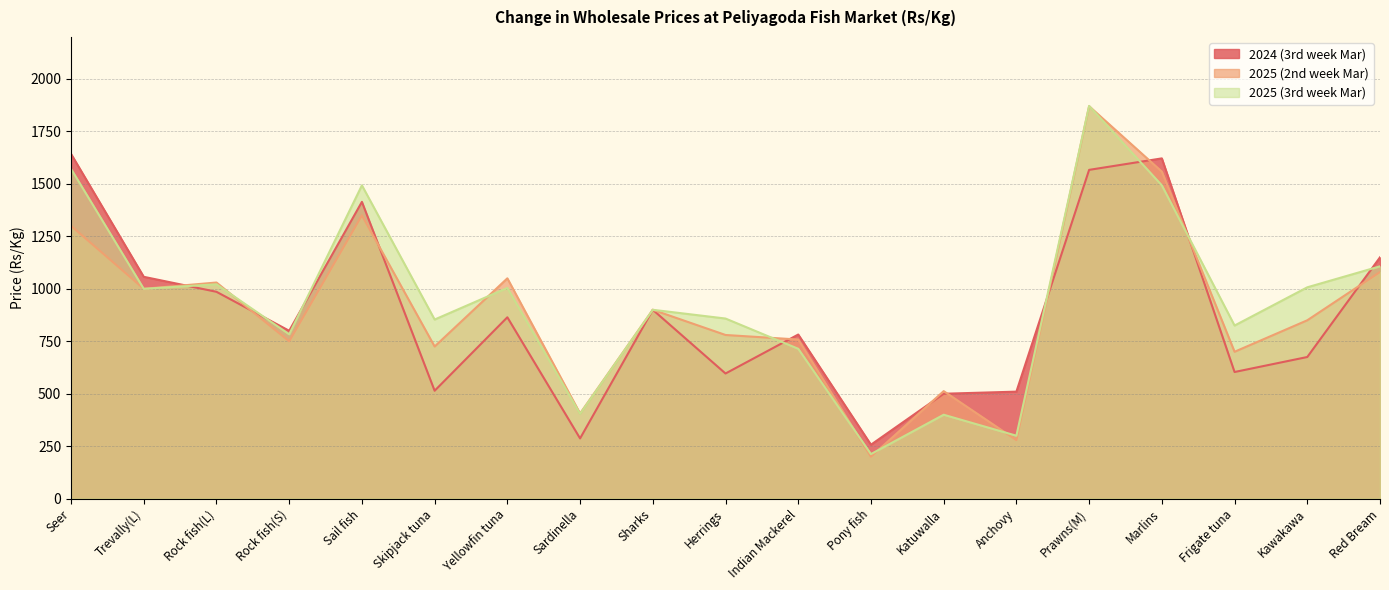

Which series has the widest spread of values?

2025 (2nd week Mar)